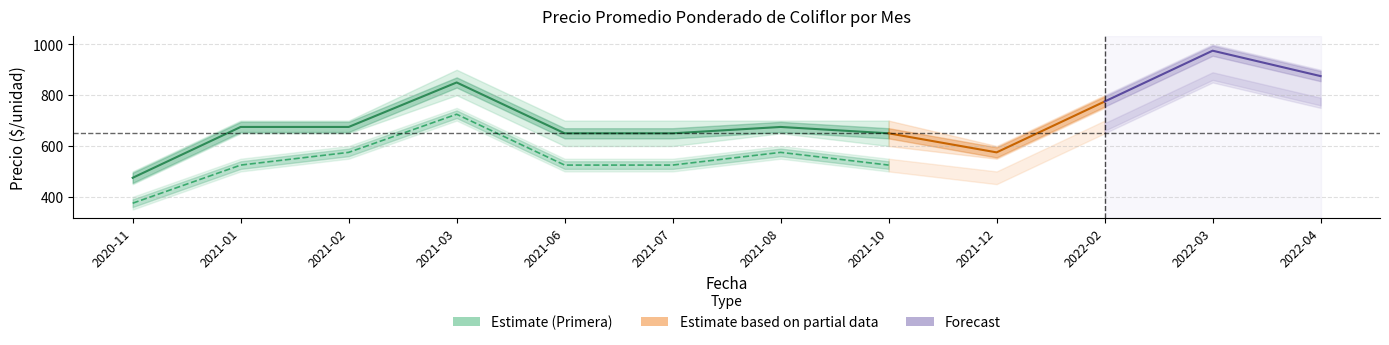

Which category has the lowest value across all series?

2020-11